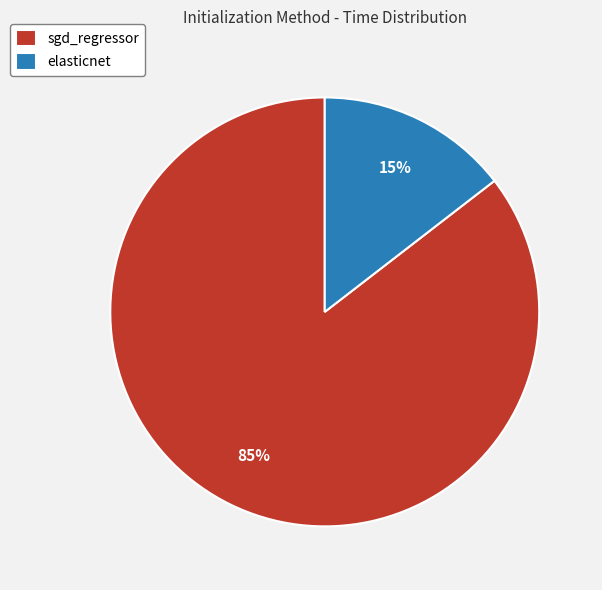

Which slice is the largest?

sgd_regressor